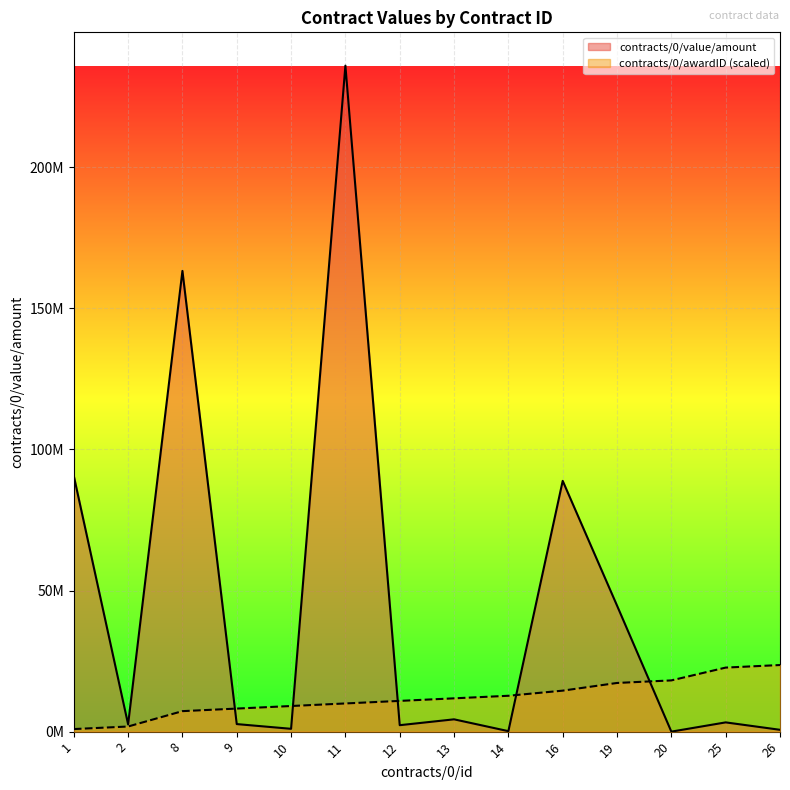

Rank the categories by contracts/0/awardID value from lowest to highest.

1, 2, 8, 9, 10, 11, 12, 13, 14, 16, 19, 20, 25, 26